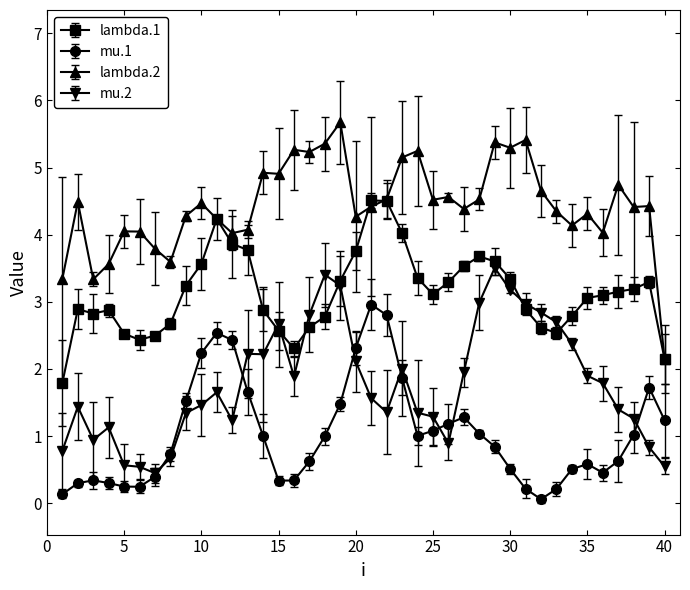

Rank the series by their maximum value, from lowest to highest.

mu.1, mu.2, lambda.1, lambda.2